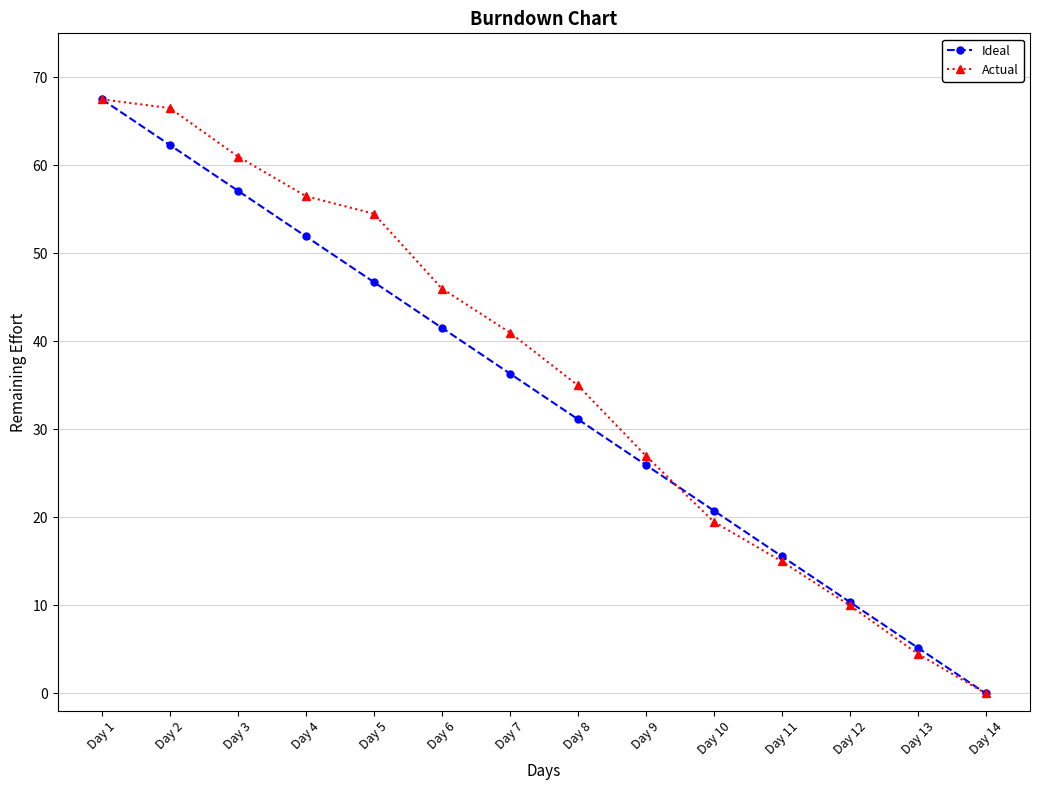

The Actual series shows 10.0 at Day 12. True or false?

True